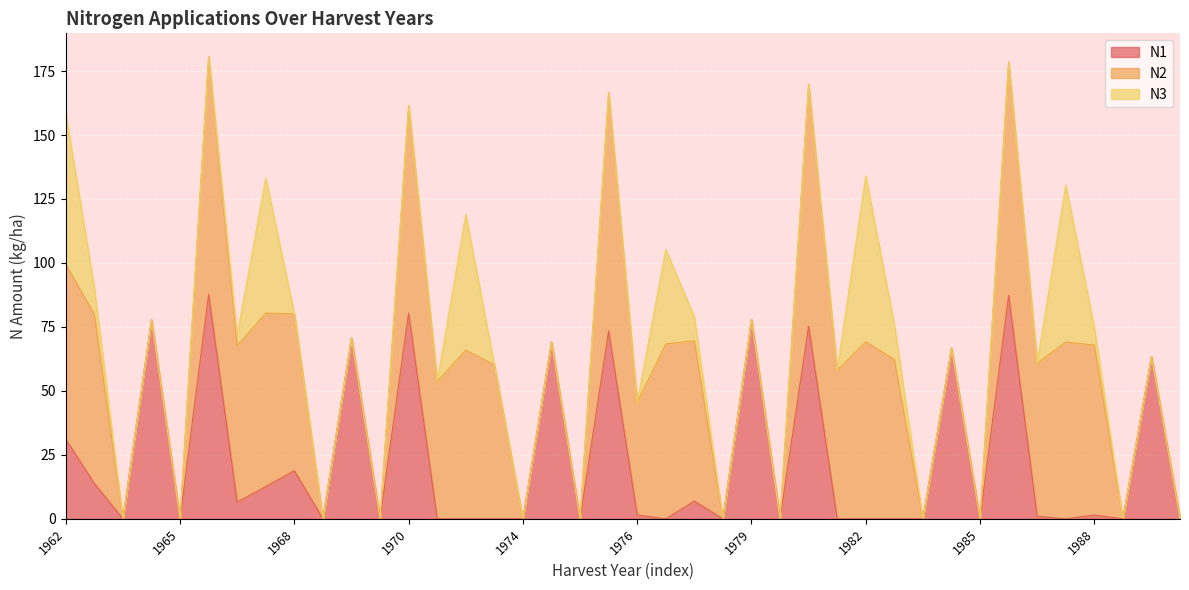

How many data points does each series have?

40